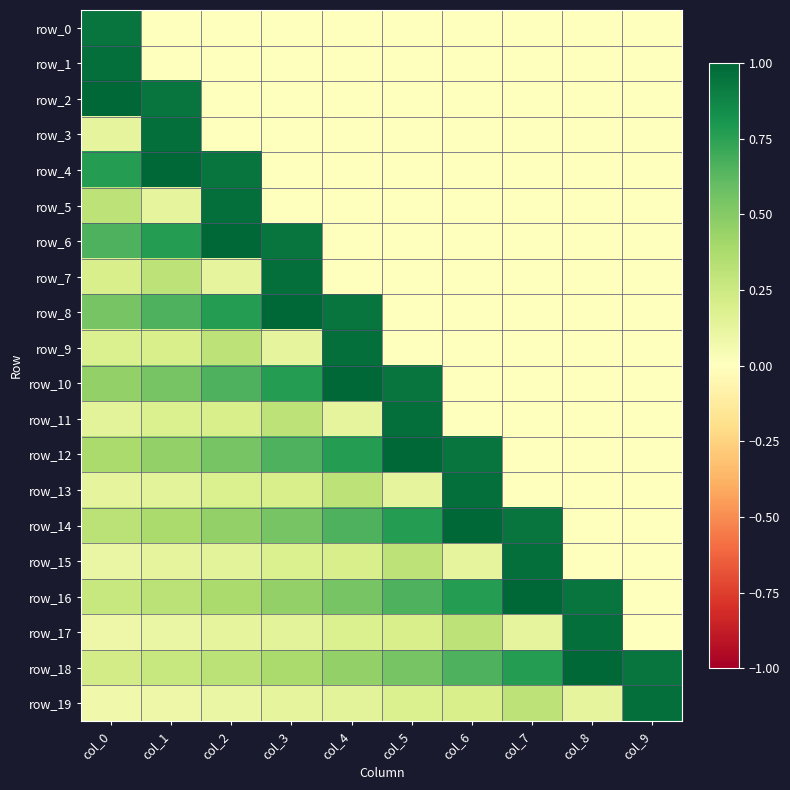

The value of row_4 at col_2 is 0.9. True or false?

True